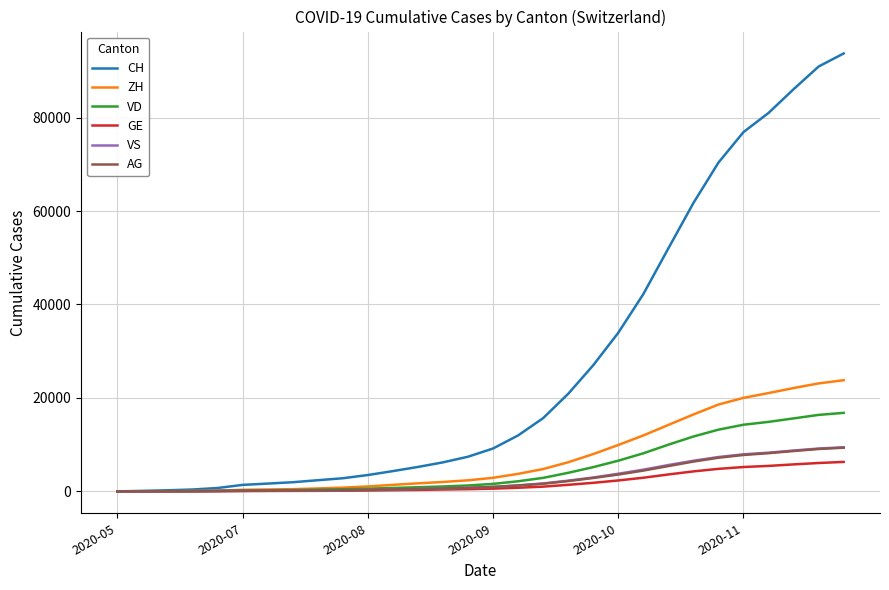

Which series has the largest total across all categories?

CH